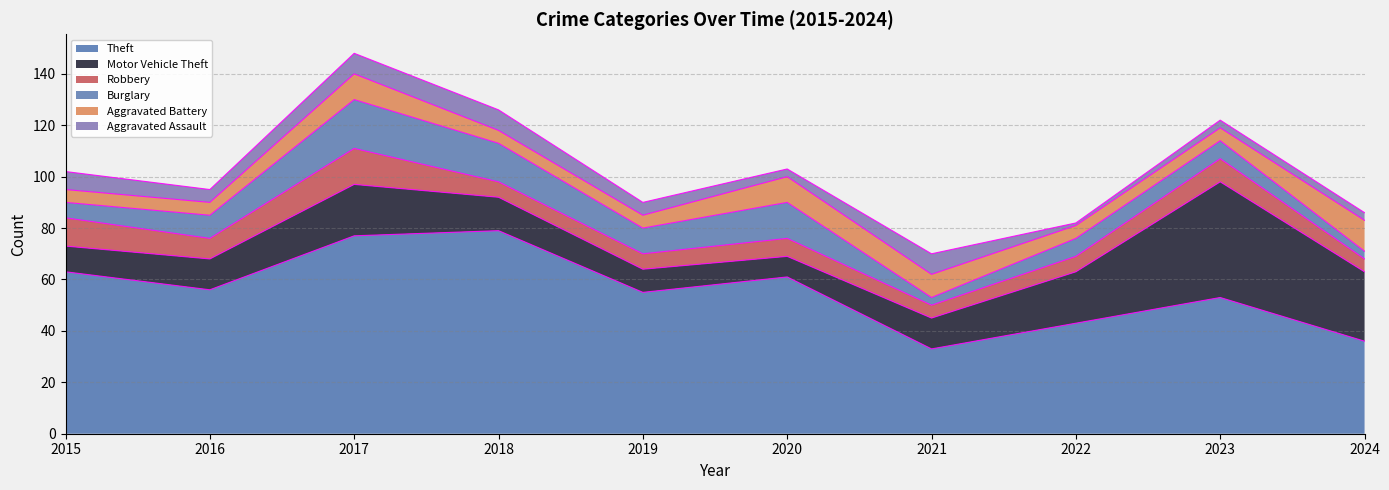

What are all the series names shown in the legend?

Theft, Motor Vehicle Theft, Robbery, Burglary, Aggravated Battery, Aggravated Assault